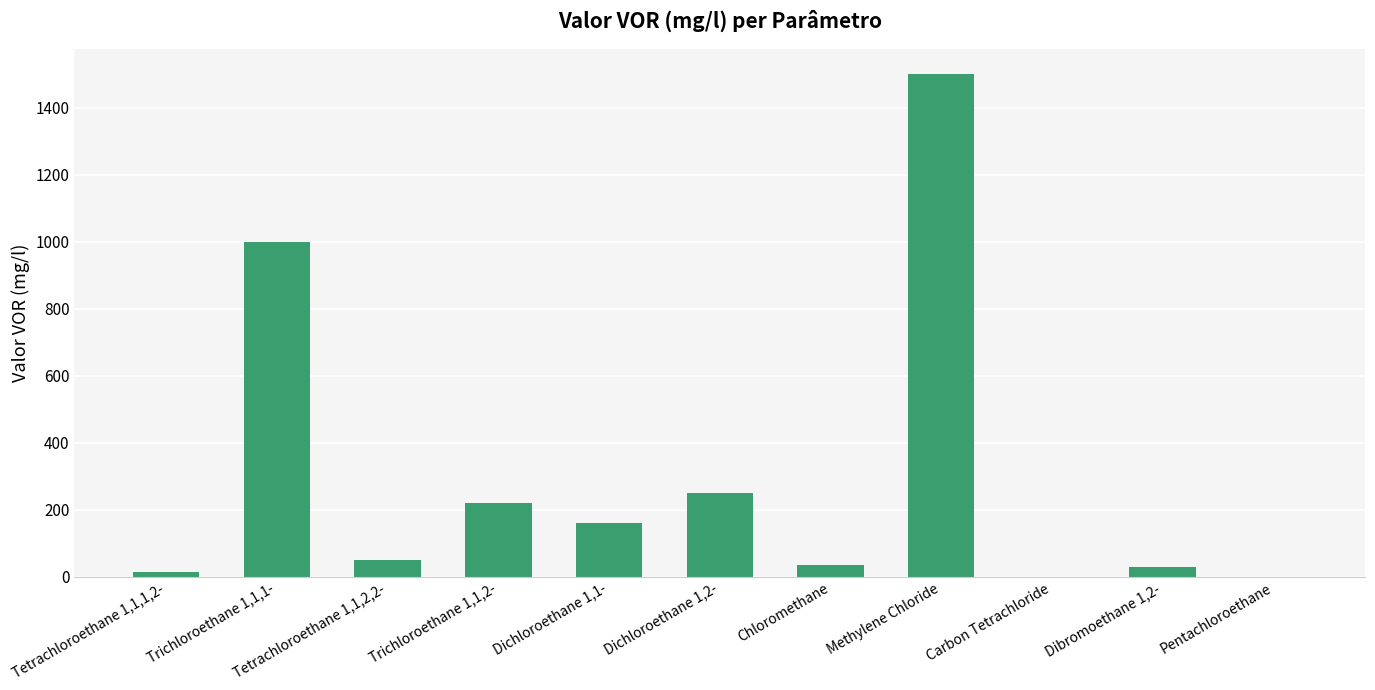

The value at Chloromethane is 36.0. True or false?

True